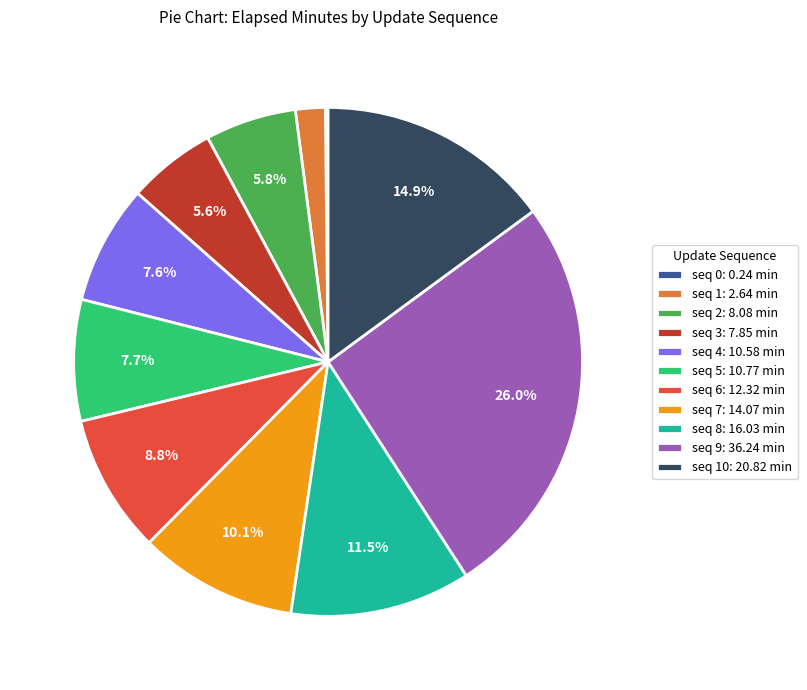

Which slice is the largest?

seq 9: 36.24 min